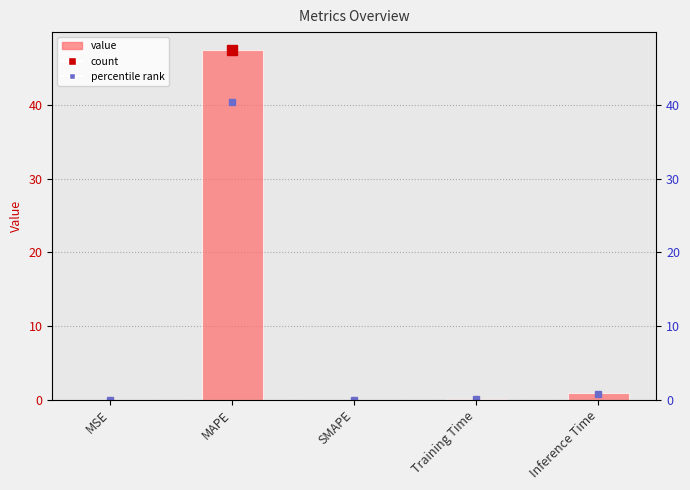

Which category has the highest value across all series?

MAPE